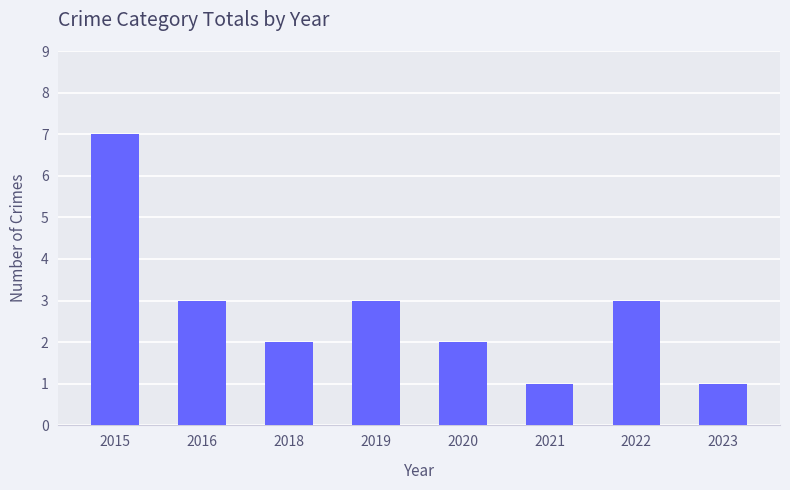

What is the minimum value shown in the chart?

1